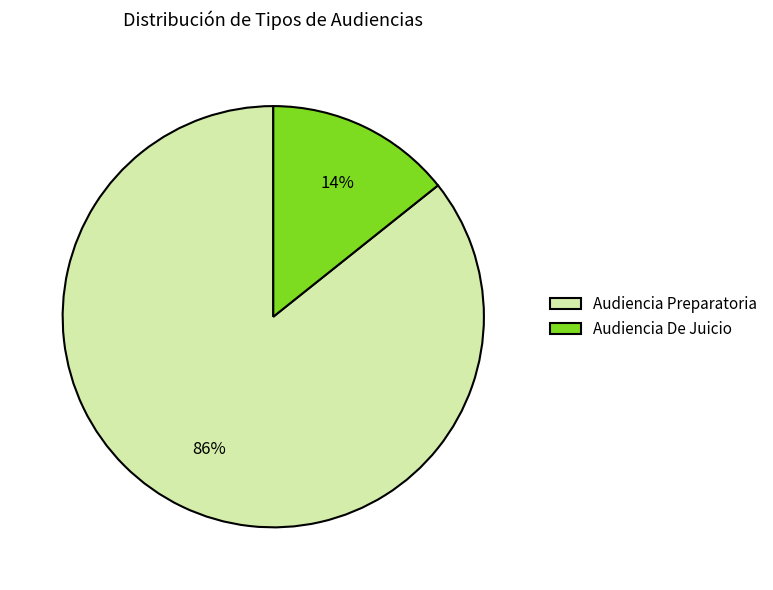

Is it true that Audiencia Preparatoria is 86% of the pie?

True